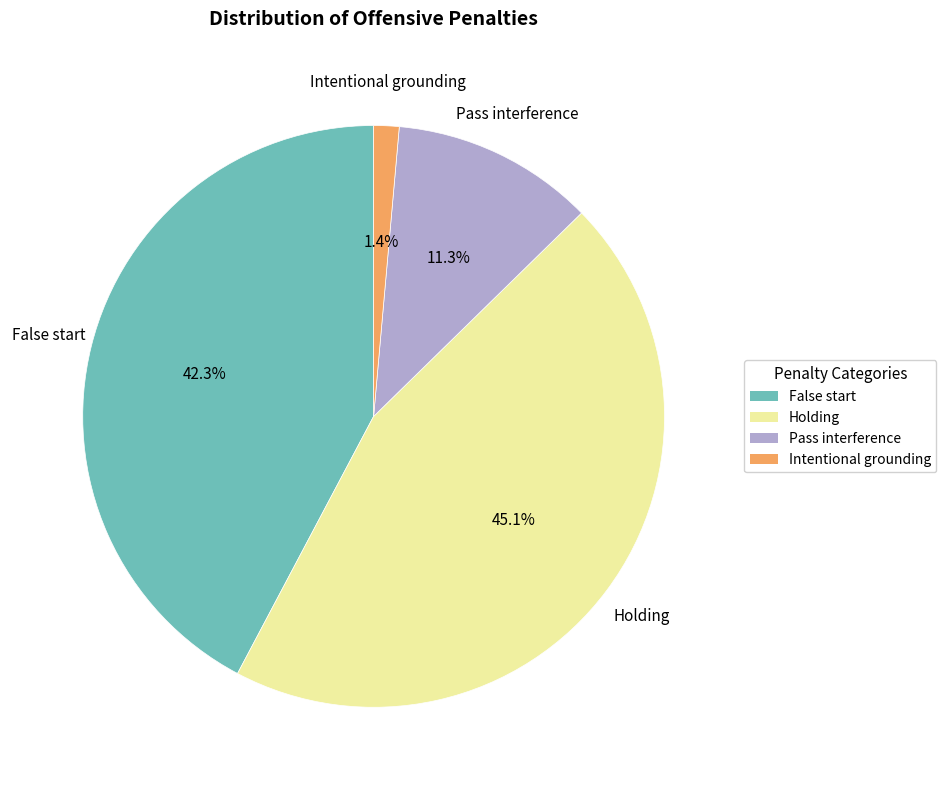

To the nearest percent, what percentage of the pie is False start?

42%